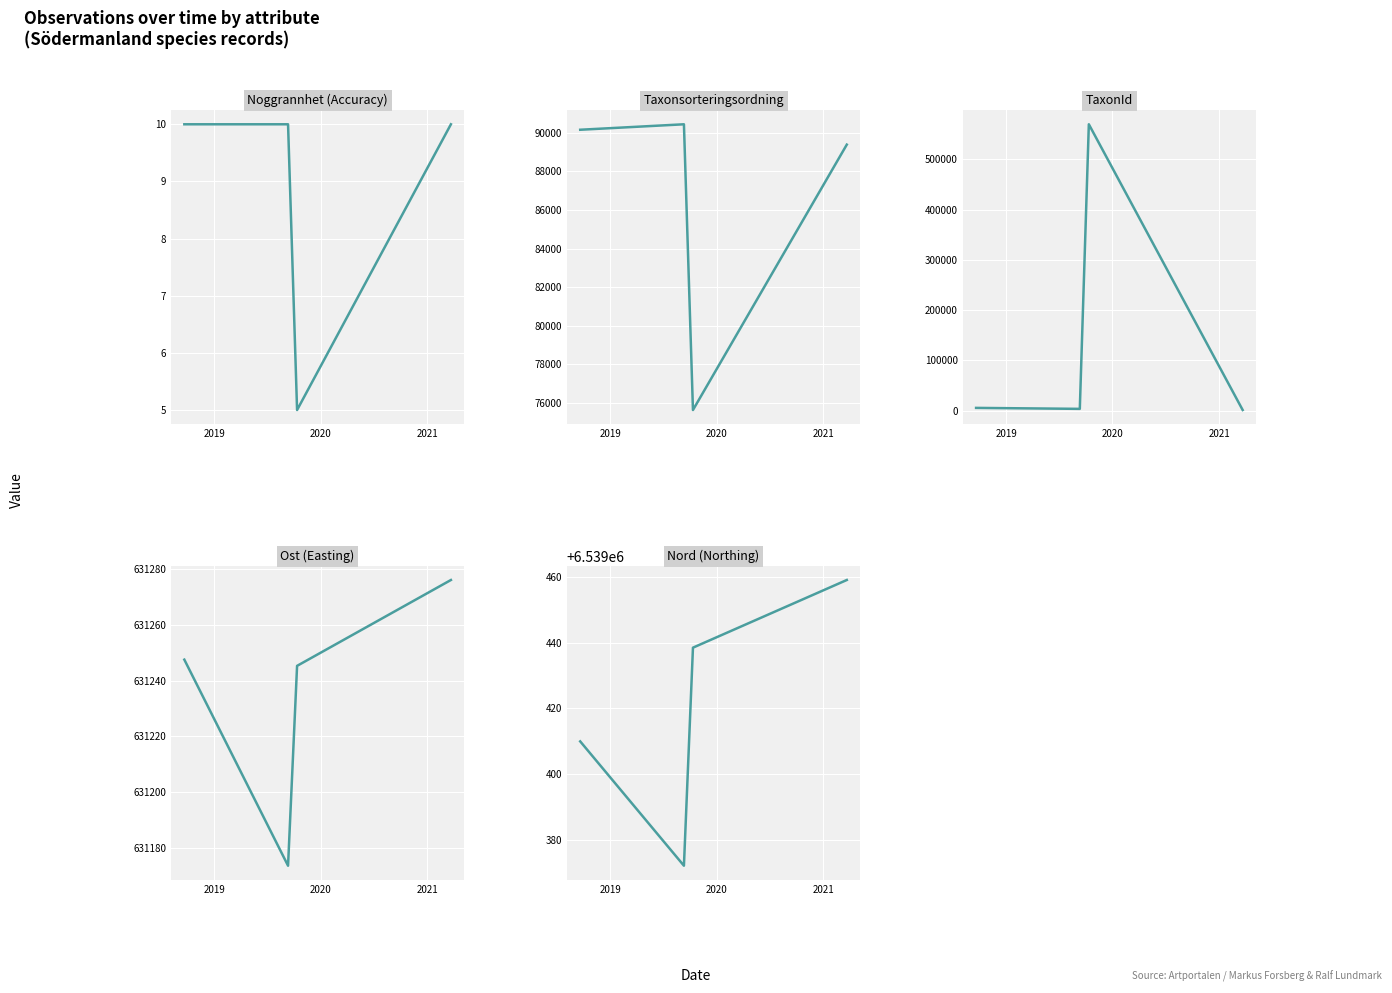

How many values in the Taxonsorteringsordning series are below 90163?

2